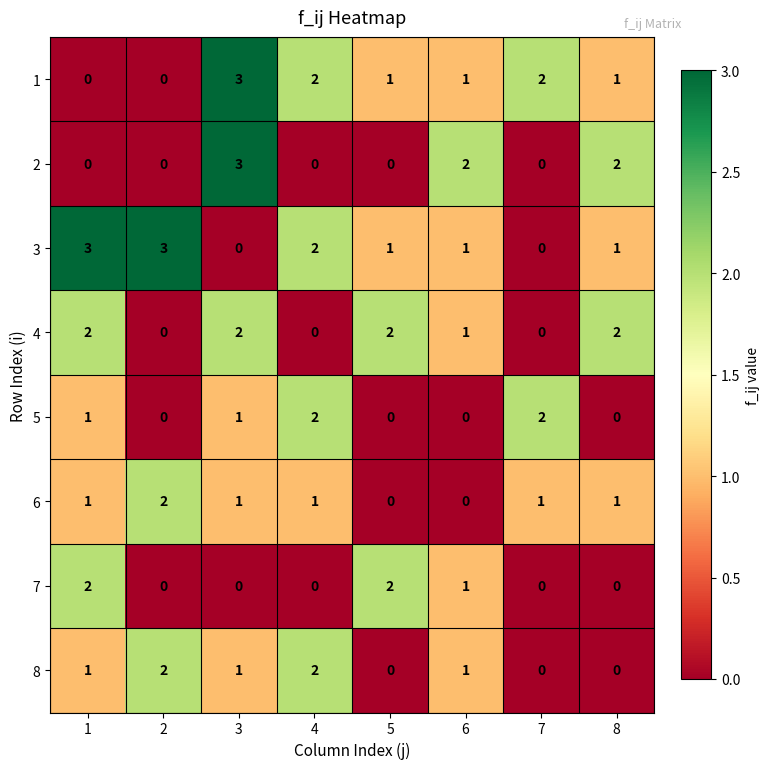

The 7 series shows 1 at 8. True or false?

False